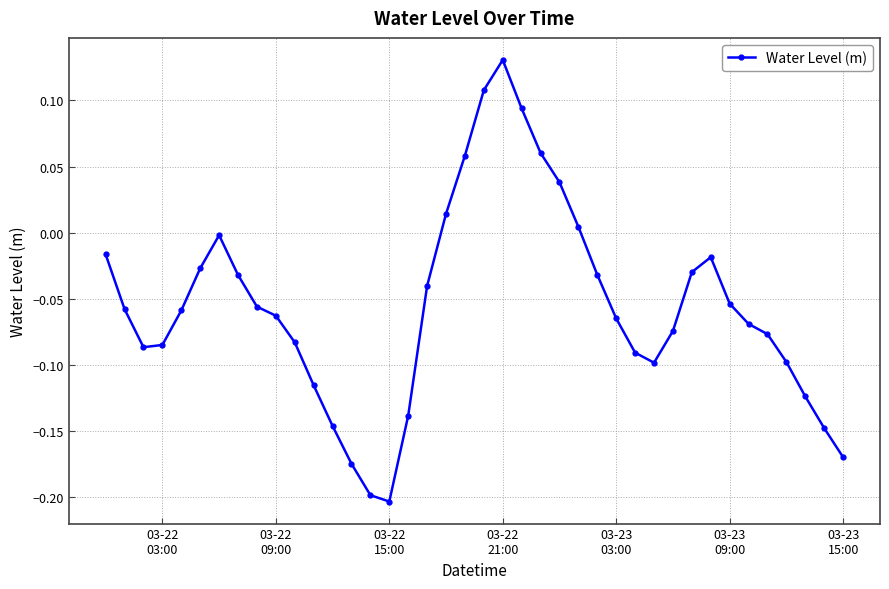

What is the sum of all values?

-2.2